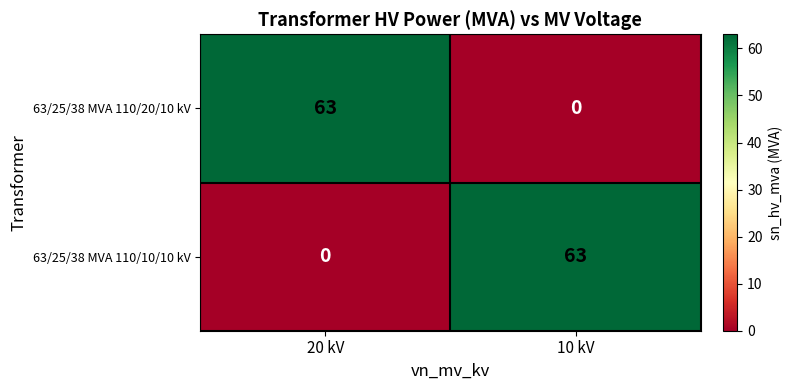

What is the difference between the maximum and minimum values in the 63/25/38 MVA 110/20/10 kV series?

63